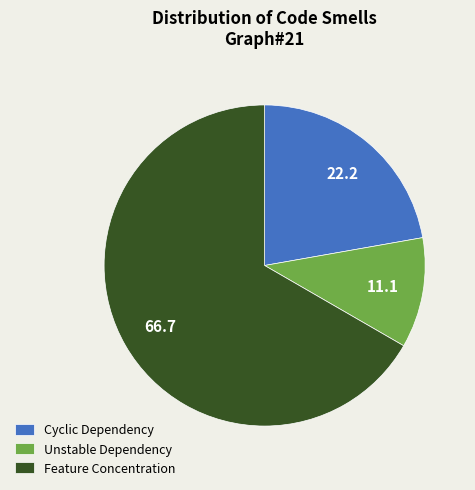

The Unstable Dependency slice represents 1% of the pie. True or false?

False